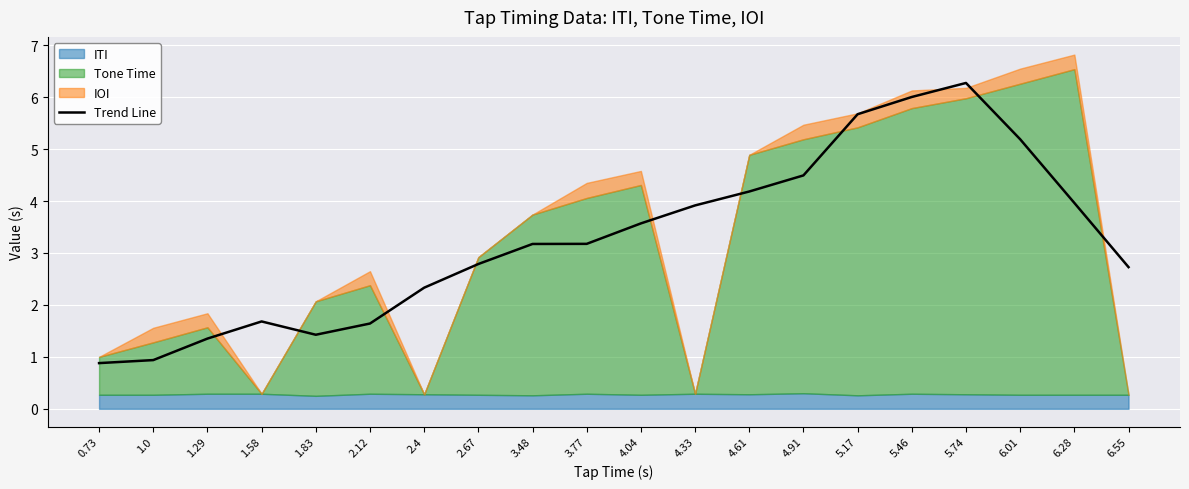

The value of Trend Line at 4.61 is 4.2. True or false?

True